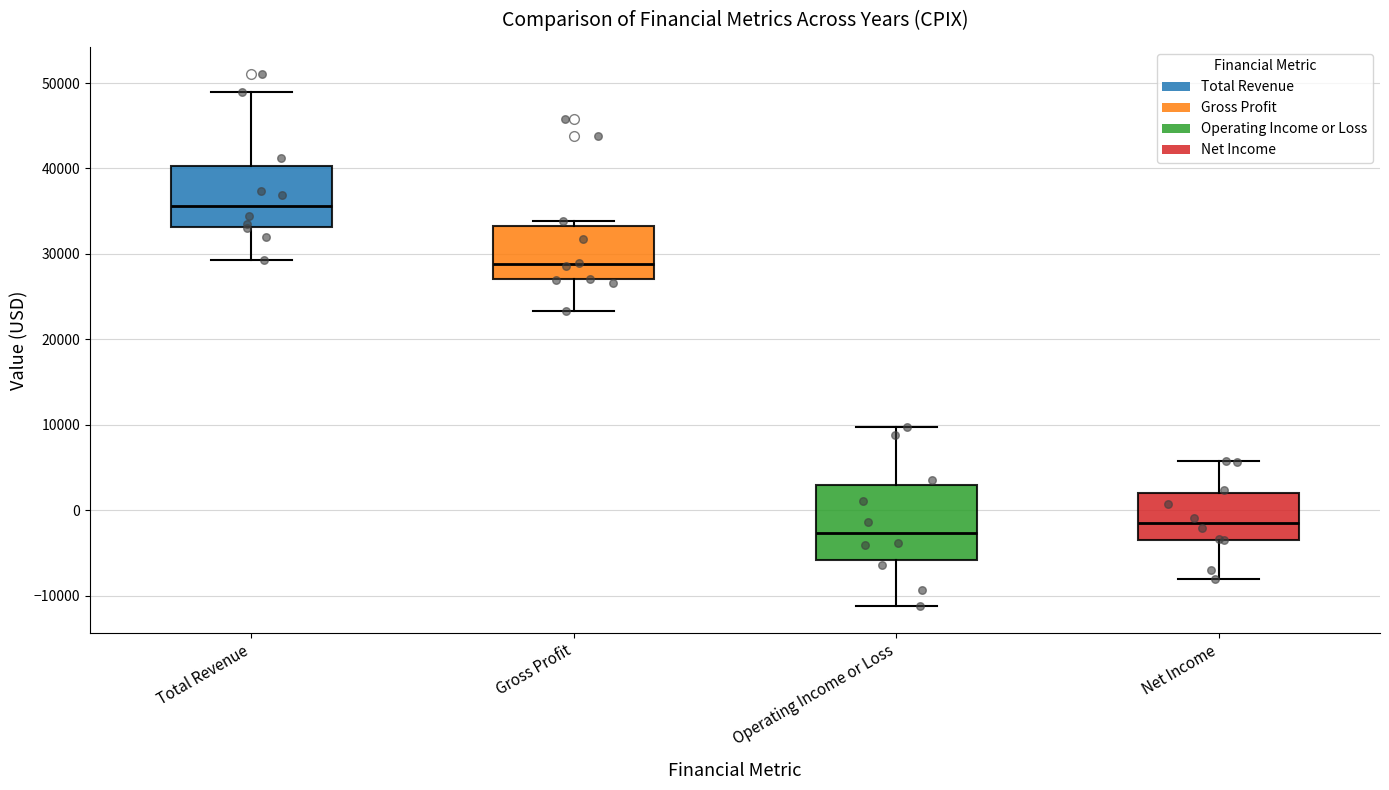

Which box is the tallest, from its lower edge to its upper edge?

Operating Income or Loss